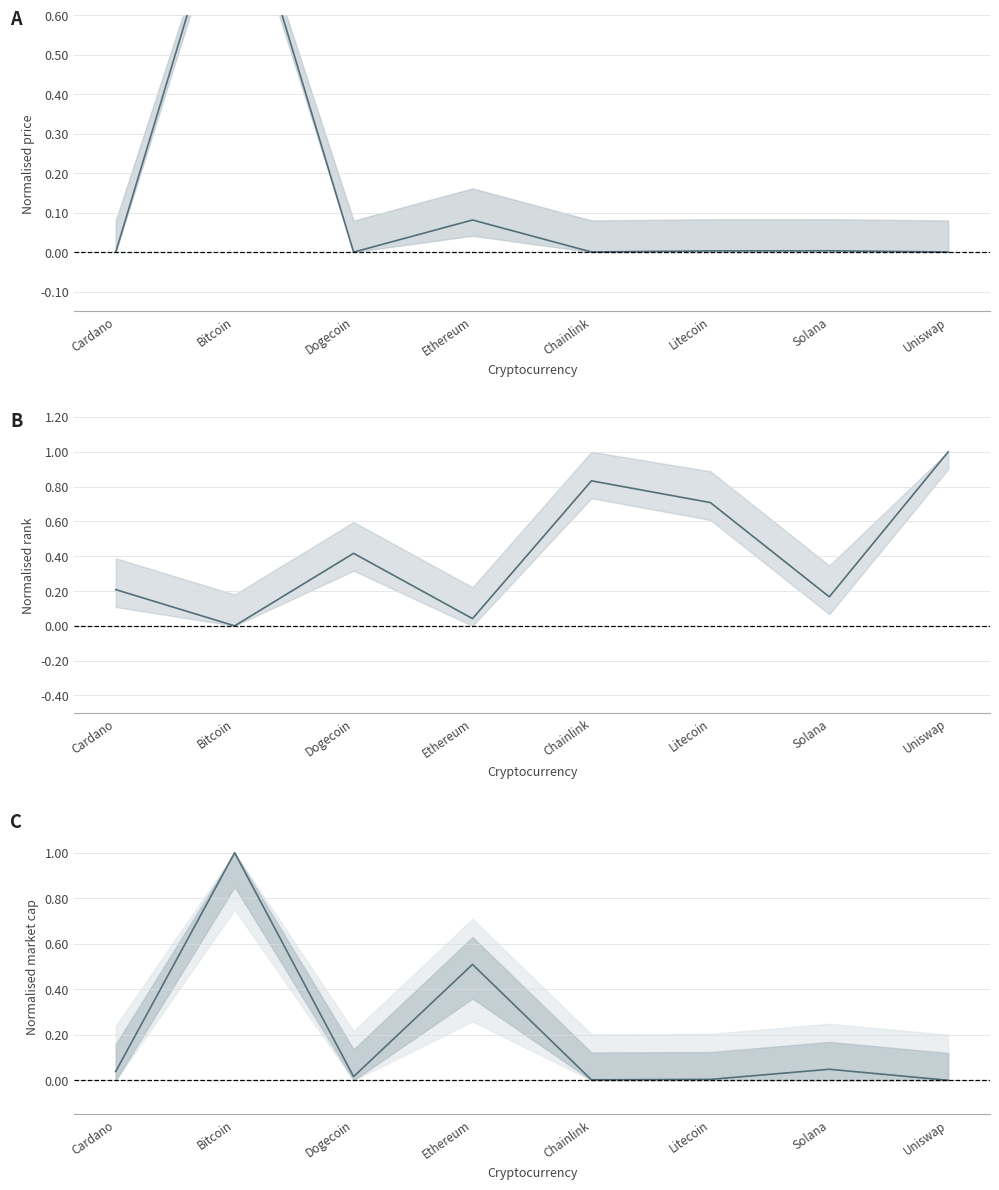

True or false: market_cap_rank has a value of 1.0 at Uniswap.

True